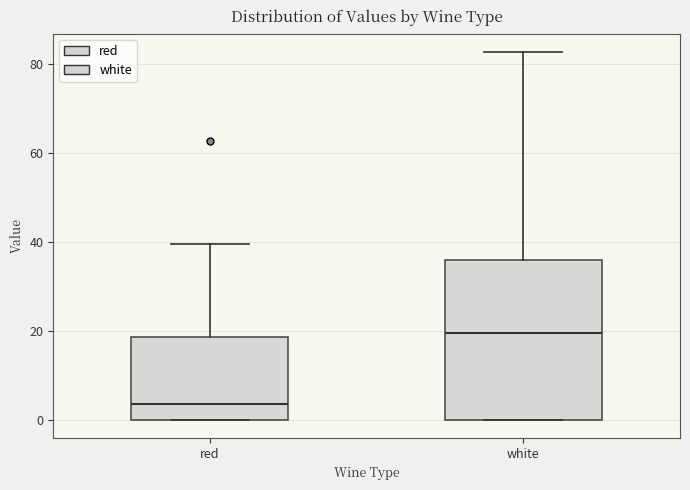

Comparing the boxes themselves (not the whiskers), which one is the tallest?

white